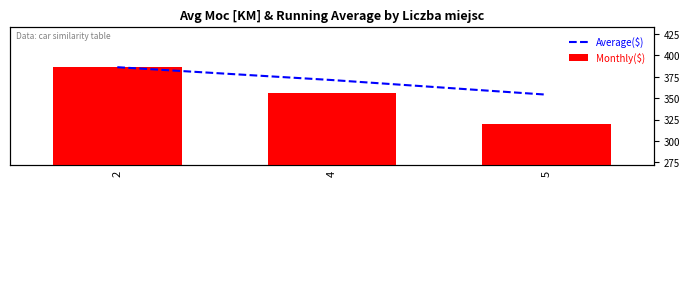

What is the sum of the Monthly($) values at 5 and 4?

676.1